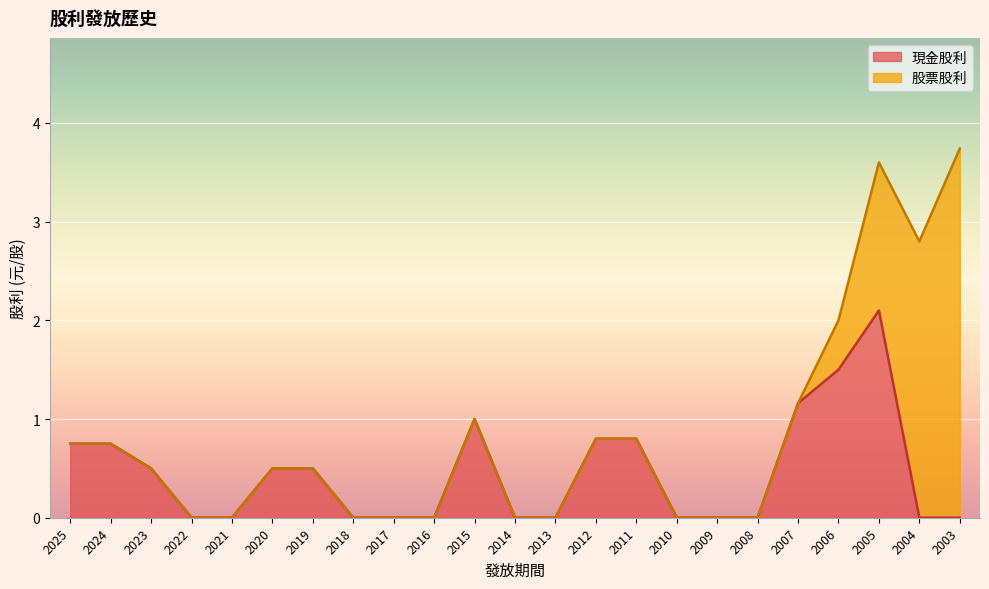

What is the sum of all values?

10.4